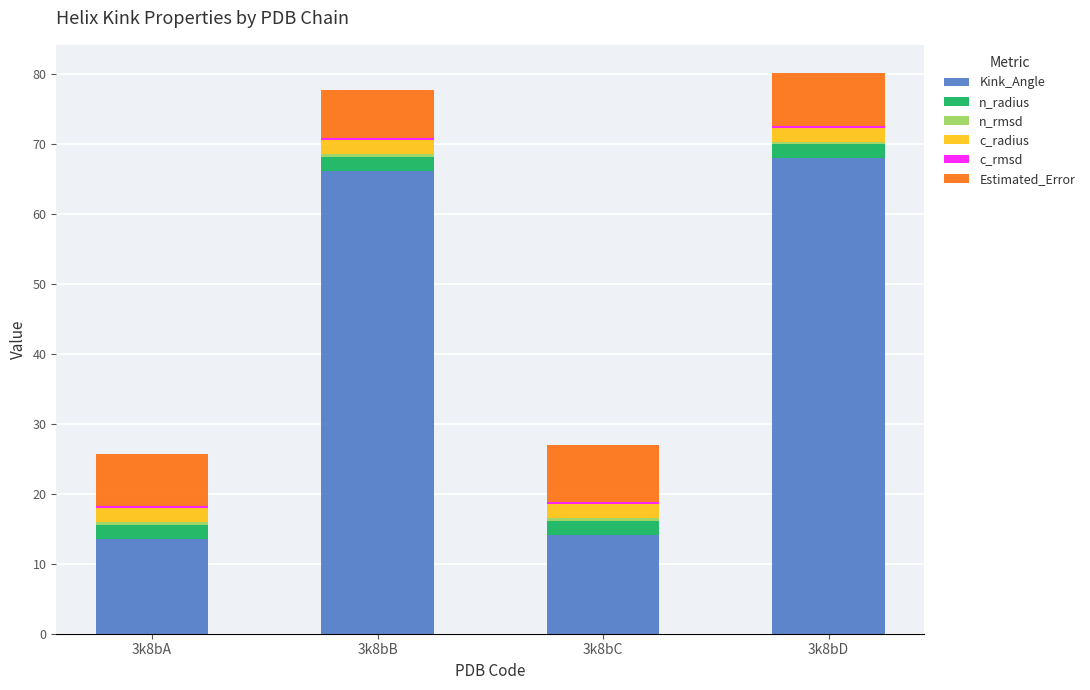

What is the difference between the second highest and minimum values in the Kink_Angle series?

52.6